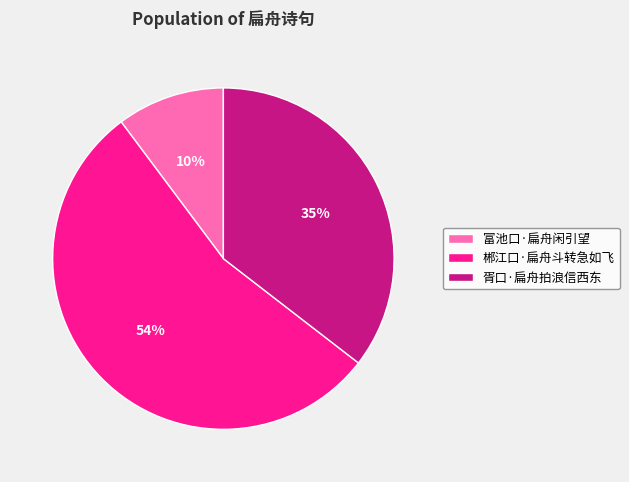

Do 胥口·扁舟拍浪信西东 and 郴江口·扁舟斗转急如飞 together represent more than half of the pie?

Yes